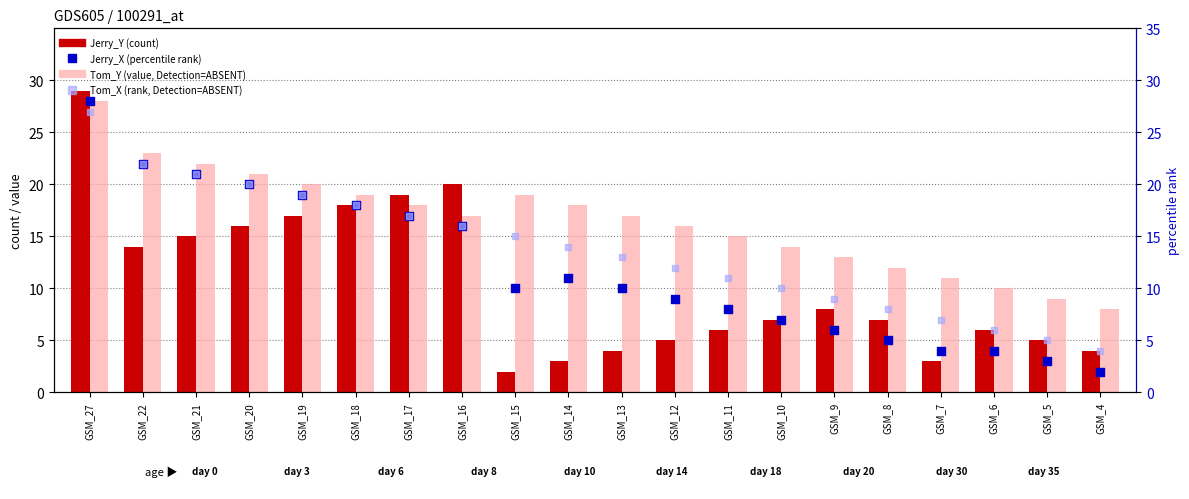

Which series has the largest total across all categories?

Tom_Y (value, Detection Call=ABSENT)